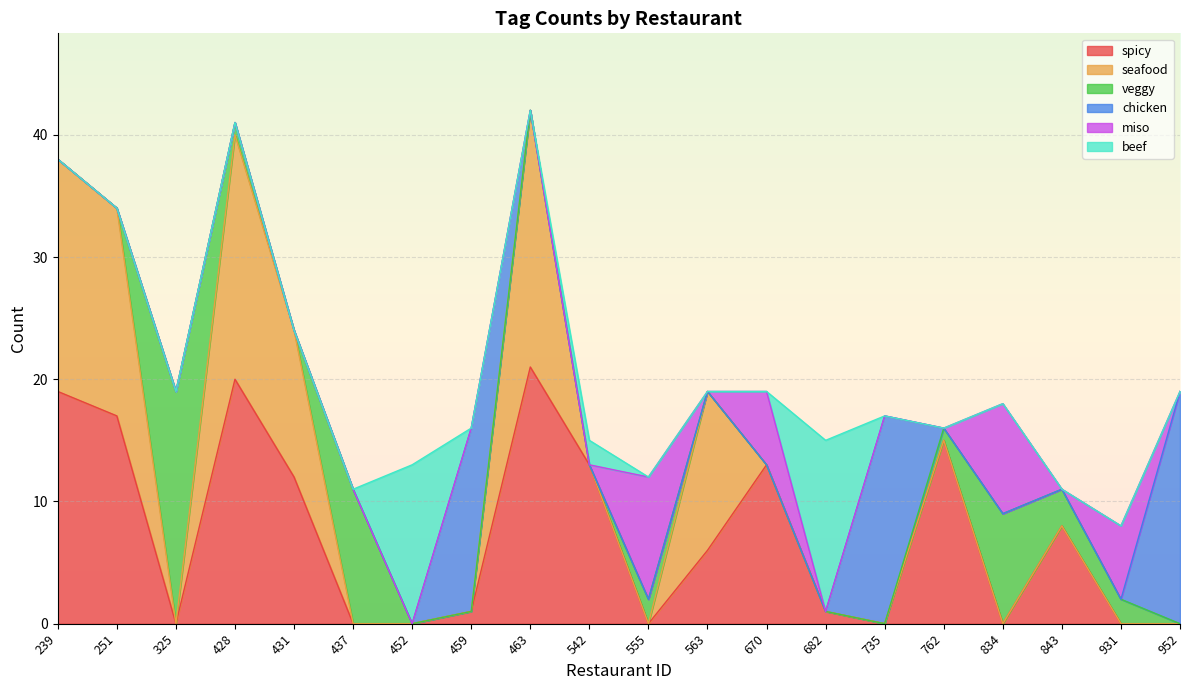

True or false: chicken and veggy intersect in this chart.

True